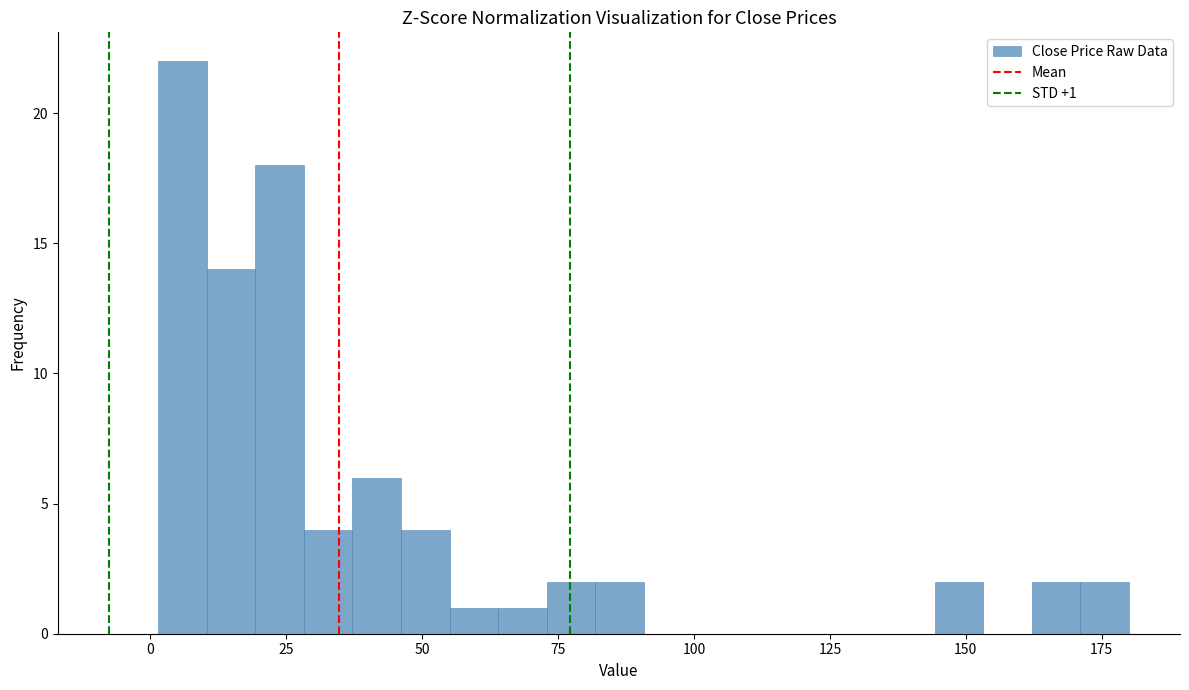

Around what value on the x-axis is the tallest bar? Give the approximate position of its centre, as read against the axis.

5